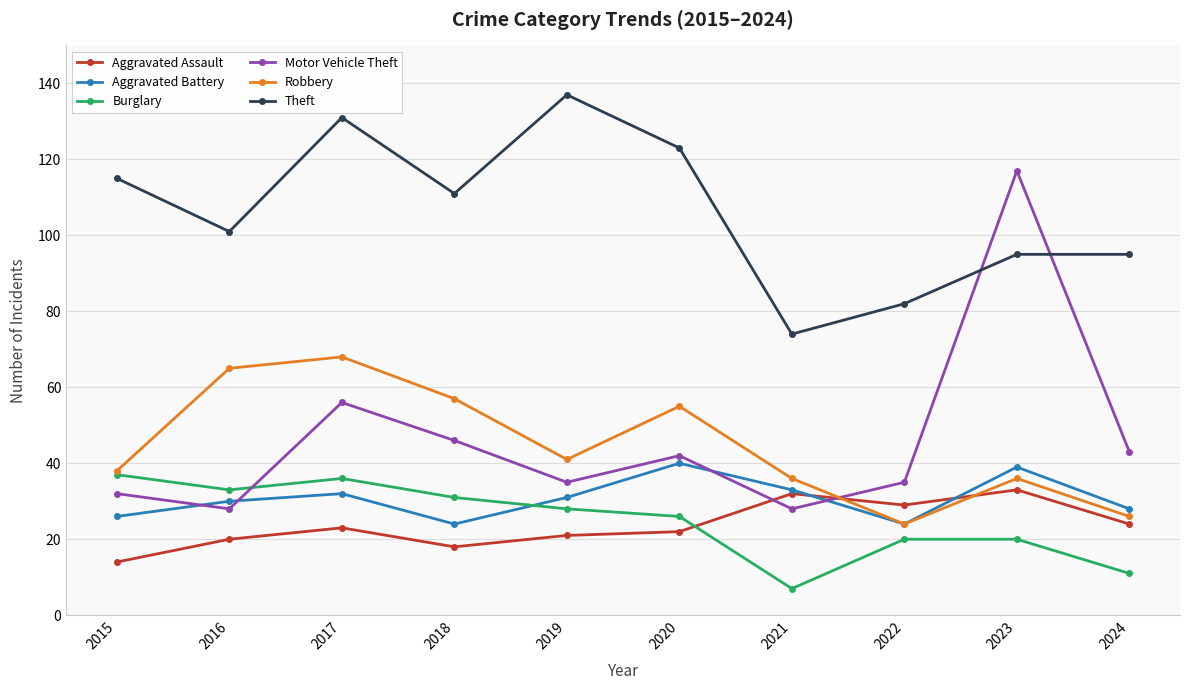

What is the maximum value for Motor Vehicle Theft?

117